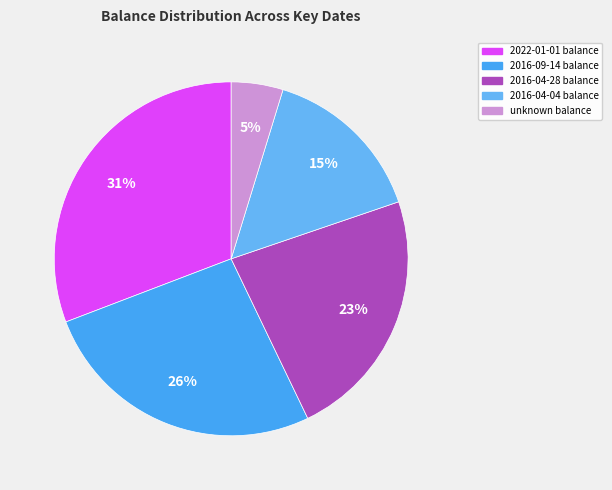

How many segments does this pie chart have?

5